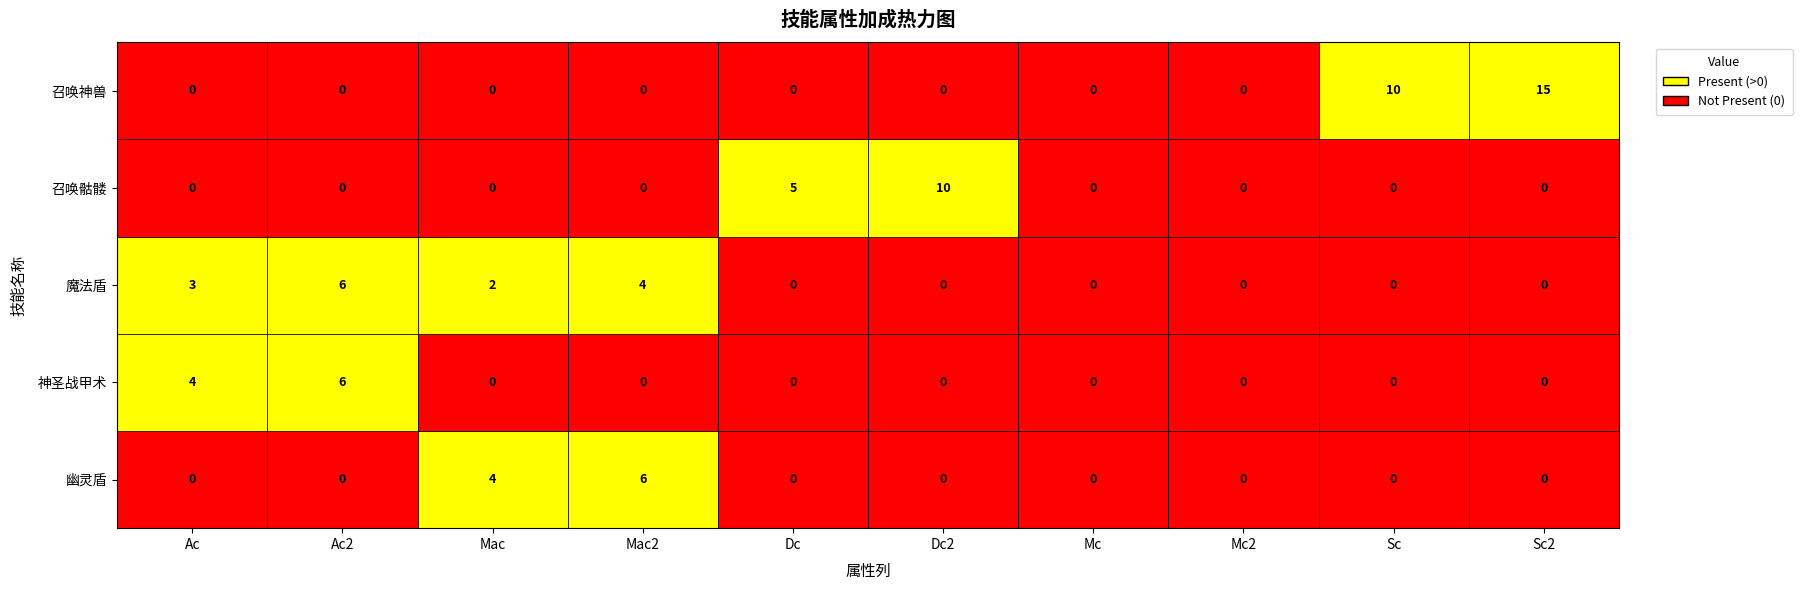

Which series has the largest total across all categories?

召唤神兽